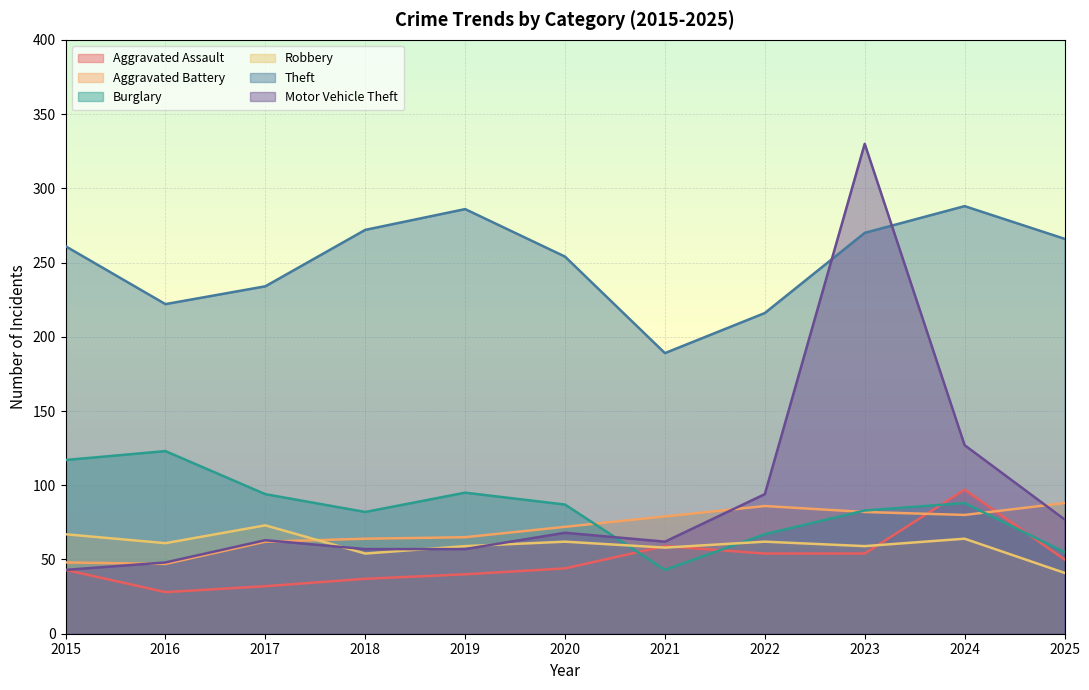

At which category is the sum across all series the highest?

2023